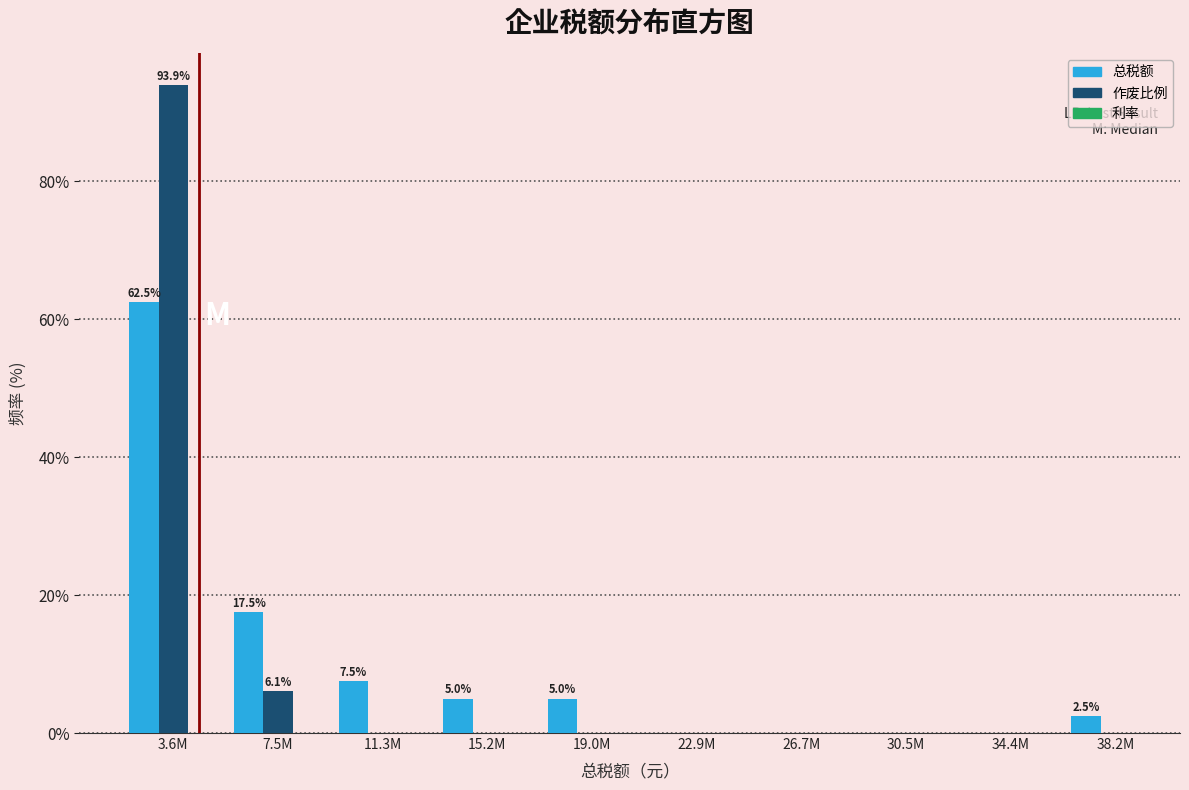

The 作废比例 series shows 0.0 at 11.3M. True or false?

True